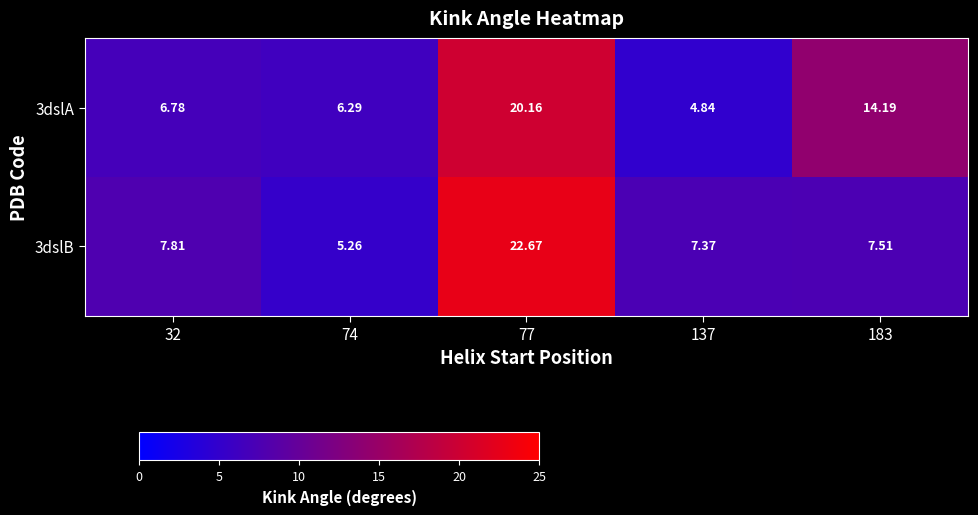

Is the value of 3dslA at 183 greater than the value of 3dslB at 74?

Yes